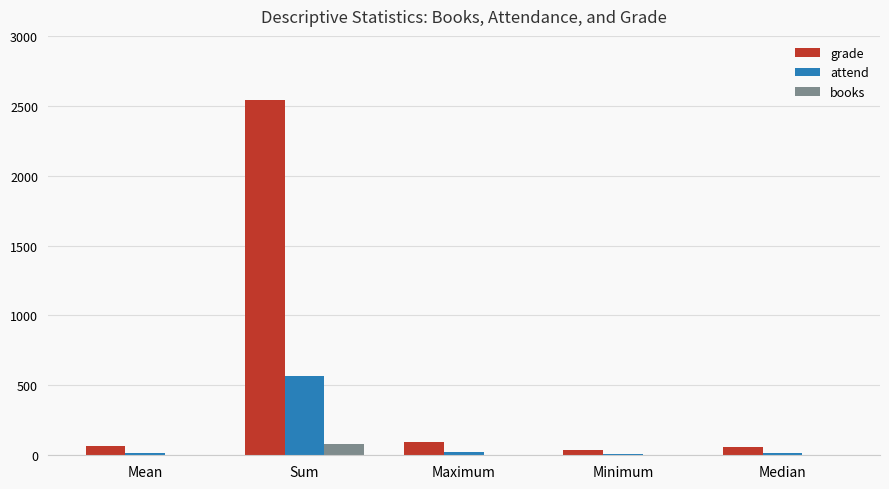

At which category is the sum across all series the highest?

Sum